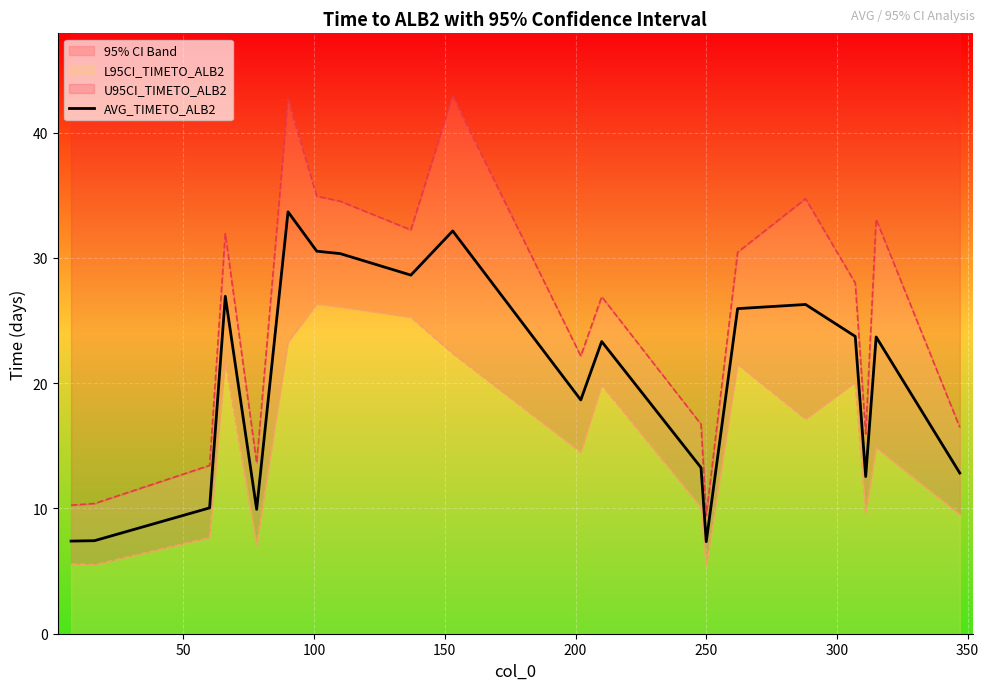

What is the value of the 14th point from the left?

7.3